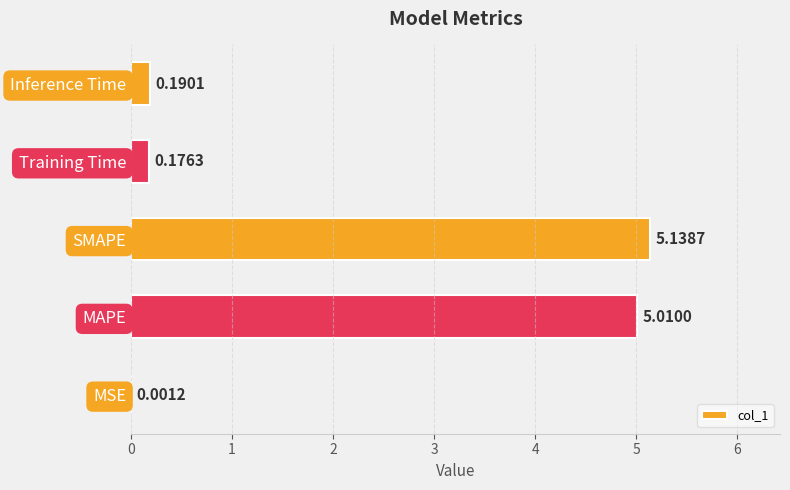

Are the bars horizontal?

Yes